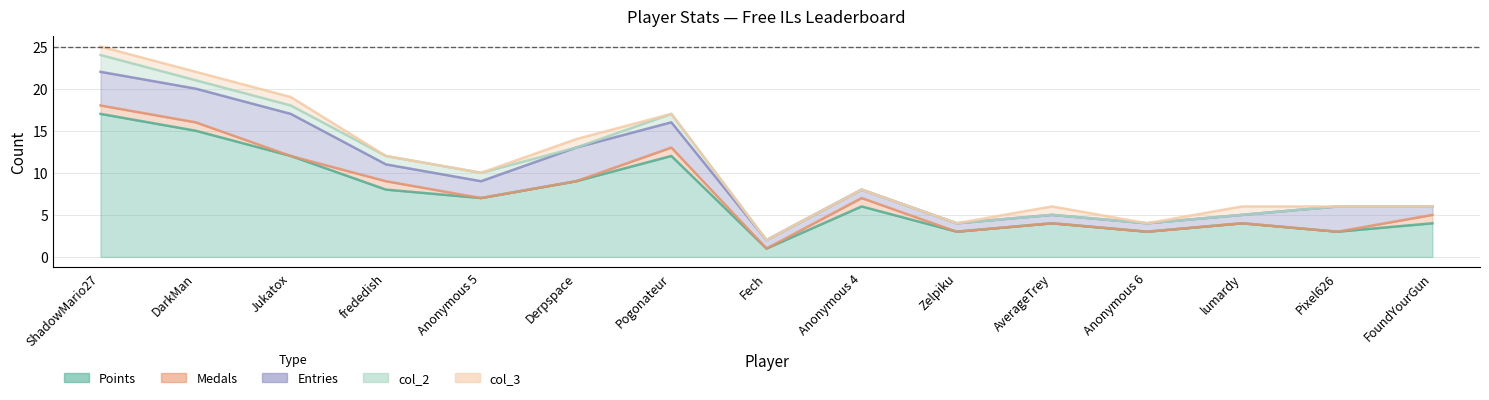

What is the spread (max minus min) of values at Fech?

1